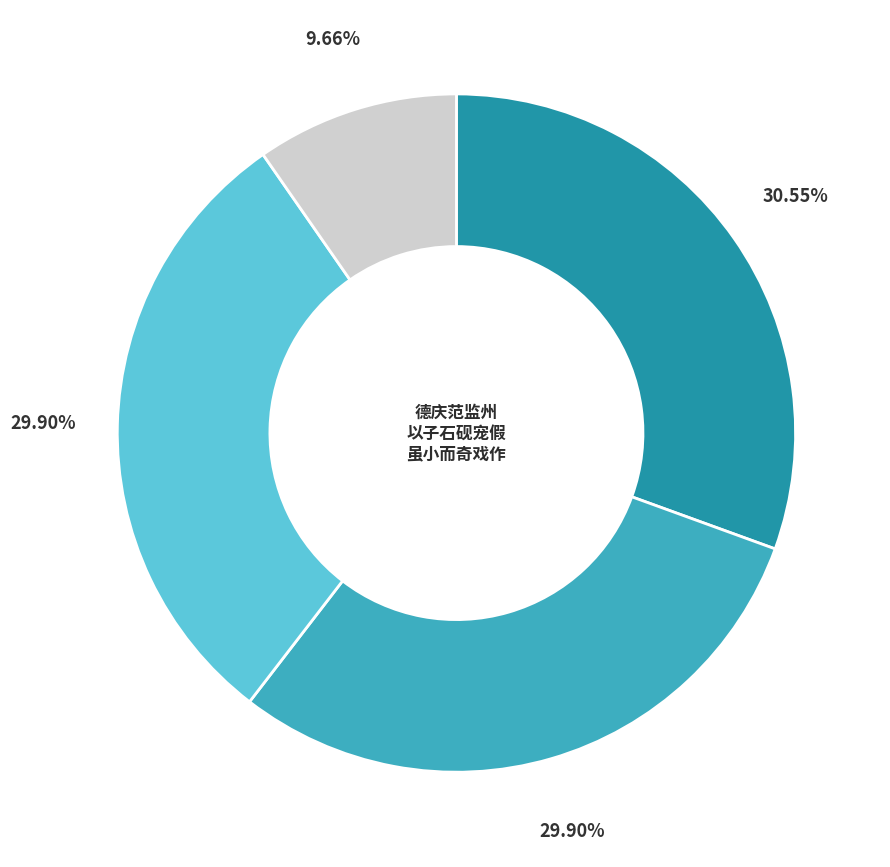

Is there any slice that represents more than half of the pie?

No